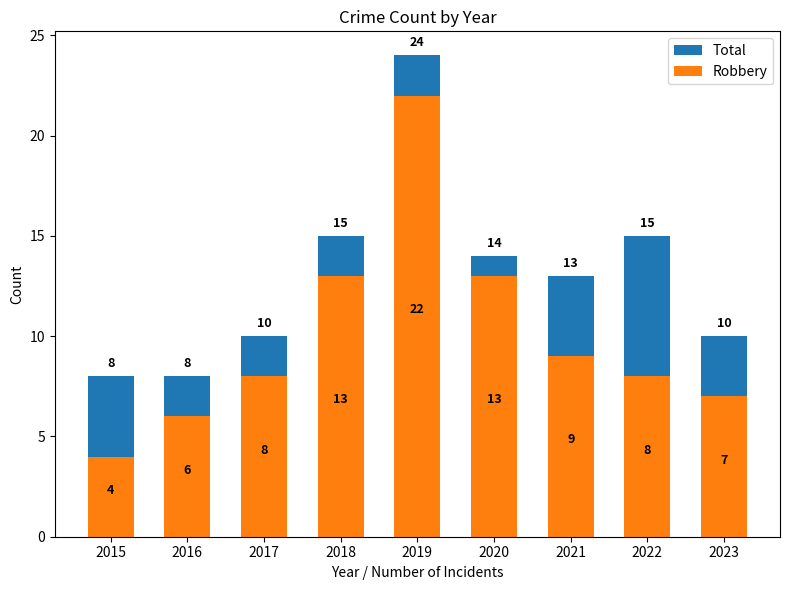

Where is Total nearest to the value 16?

2018